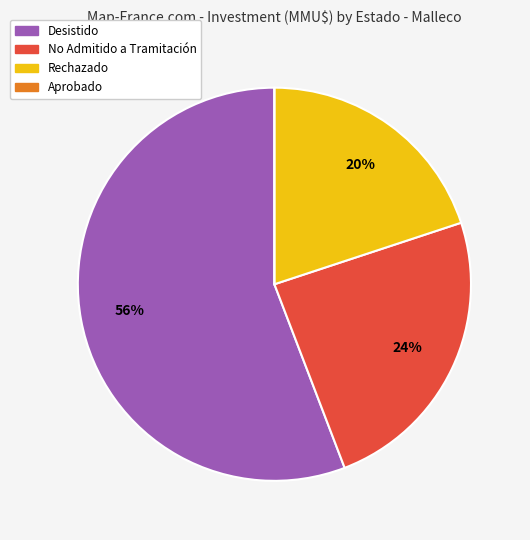

Is there any slice that represents more than half of the pie?

Yes